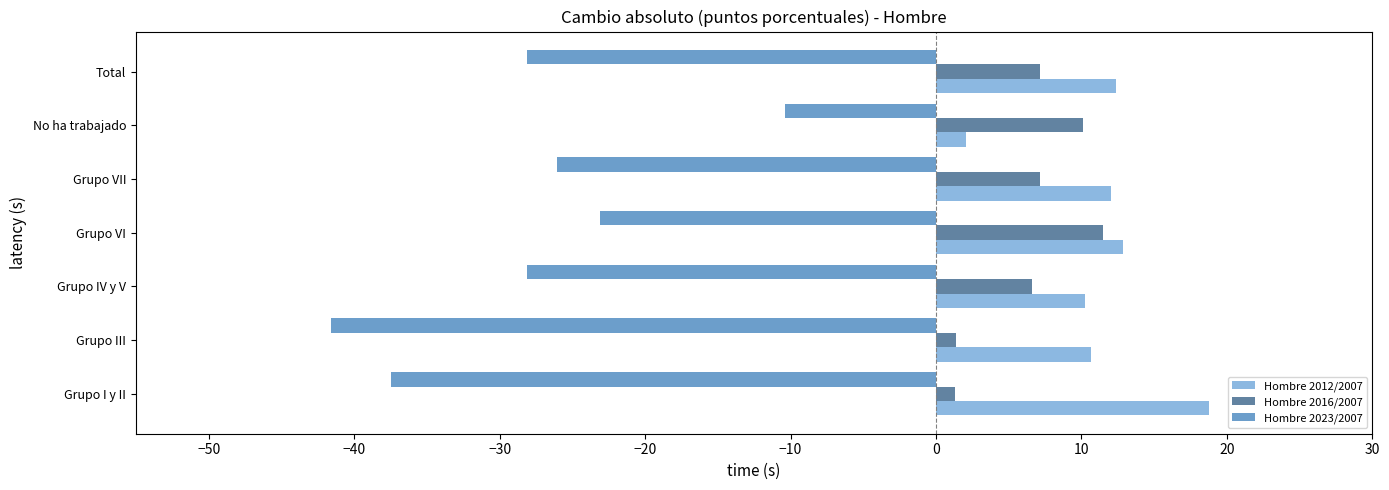

What is the sum of all Hombre 2016/2007 values?

45.2